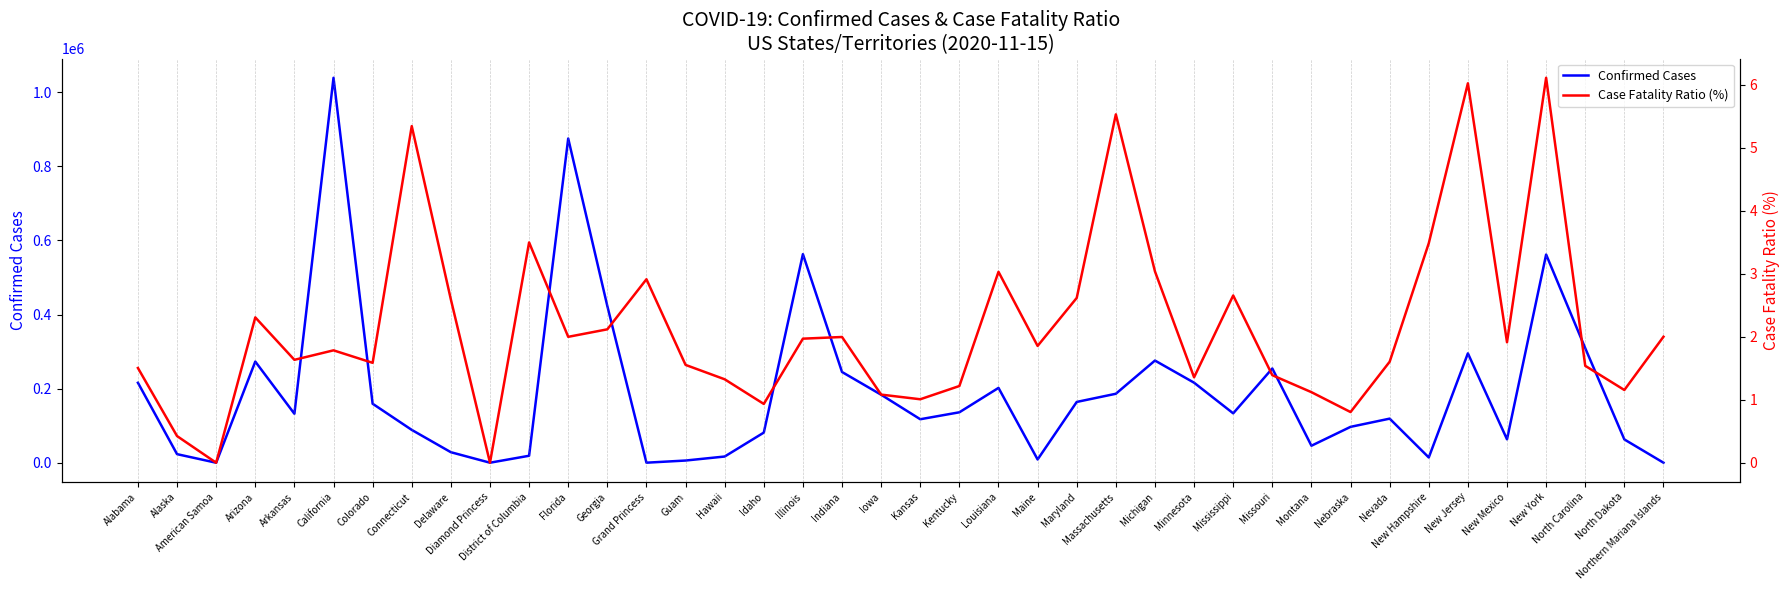

What position from the right is Delaware?

32